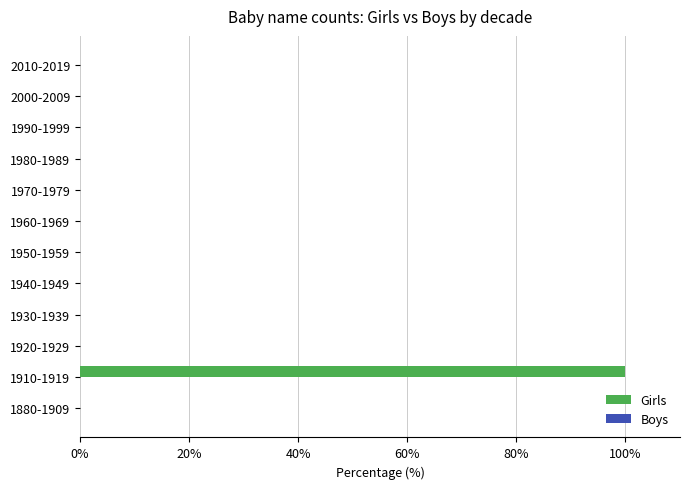

Between 1880-1909 and 1910-1919, which is larger?

1910-1919